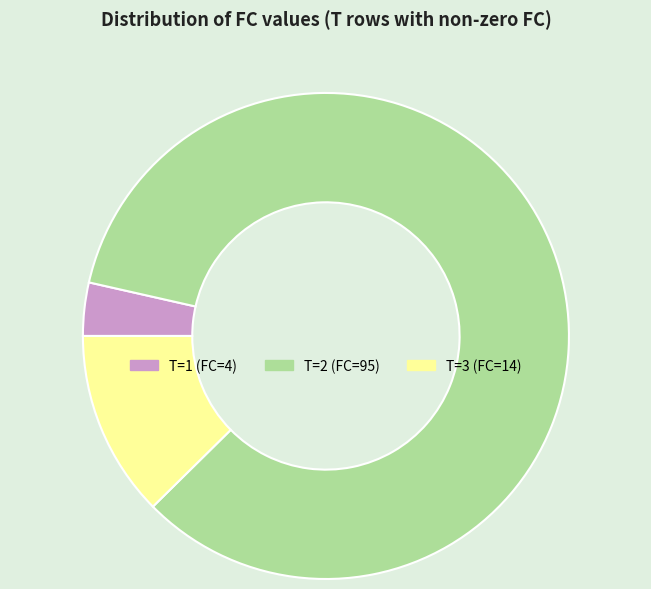

How many segments does this pie chart have?

3